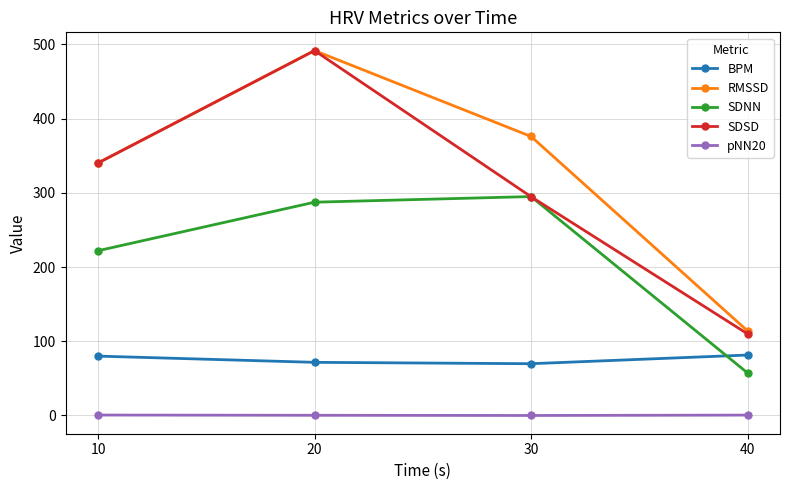

What is the difference between the SDNN values at 40 and 30?

237.7